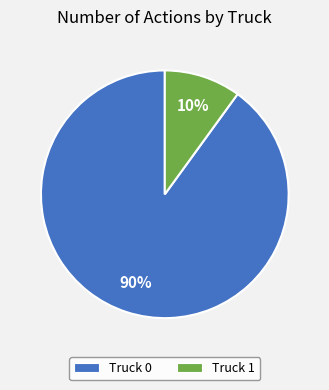

Rank the categories by value from lowest to highest.

Truck 1, Truck 0